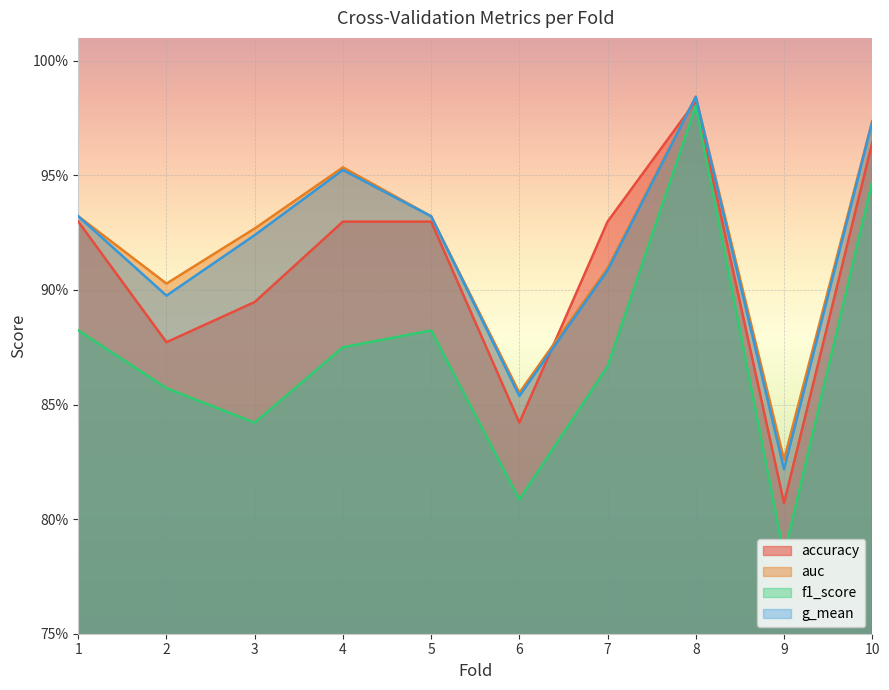

What are all the series names shown in the legend?

accuracy, auc, f1_score, g_mean